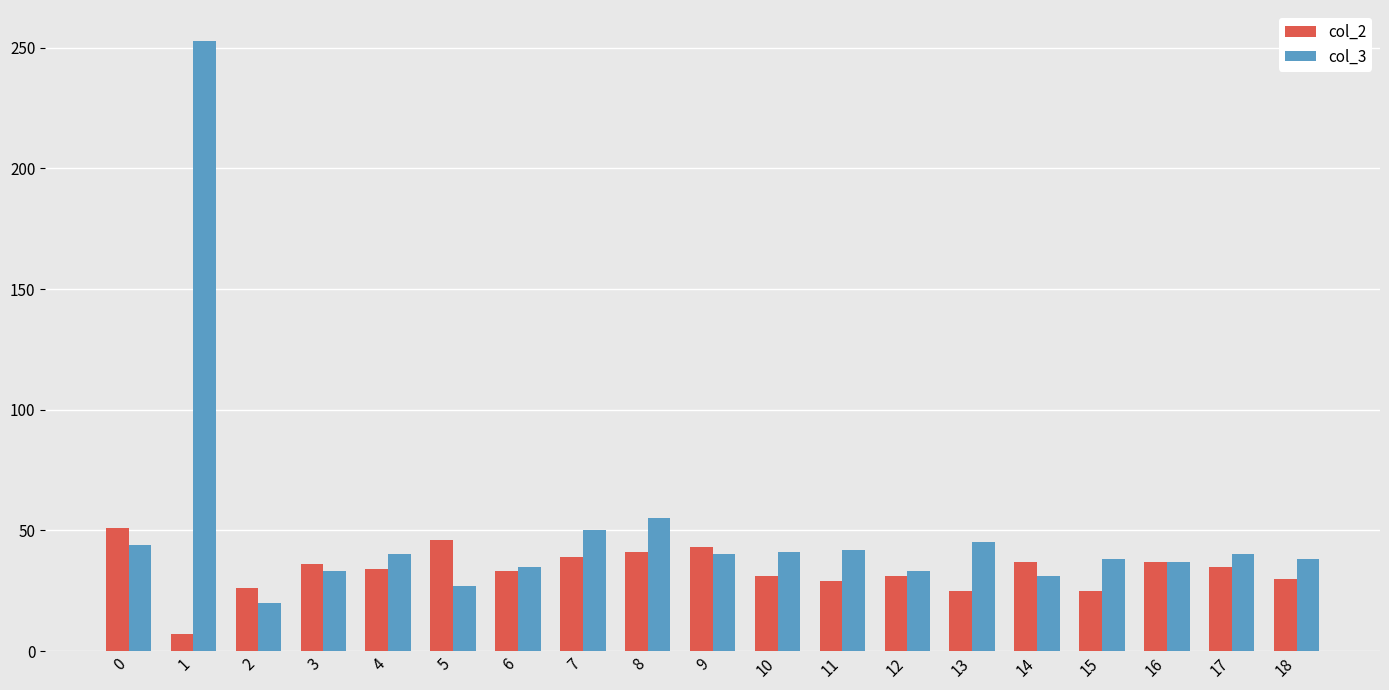

What is the difference between the maximum and minimum values in the col_3 series?

233